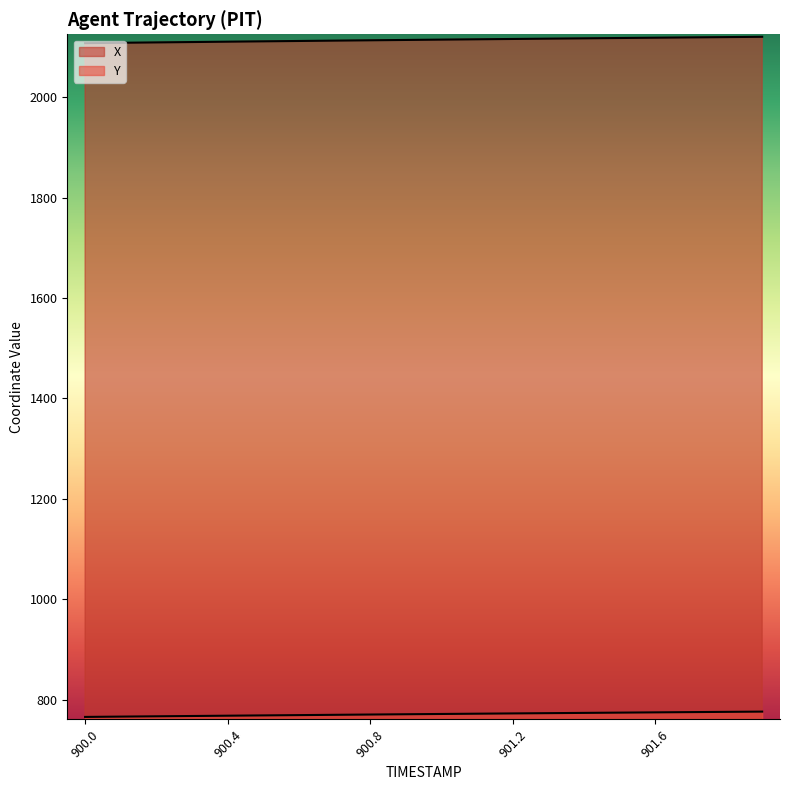

How many values in the X series exceed 2114?

10